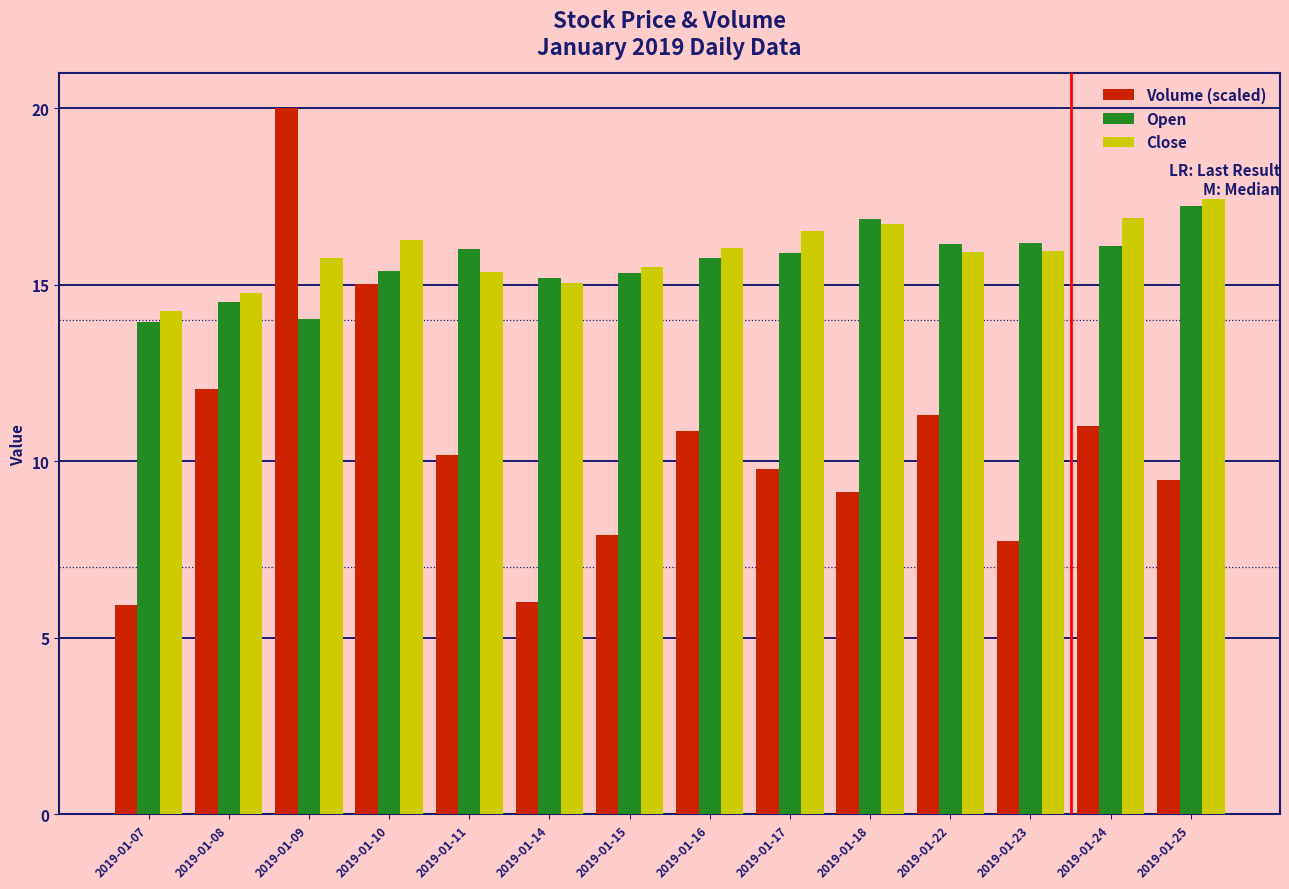

What is the smallest value displayed?

5.9